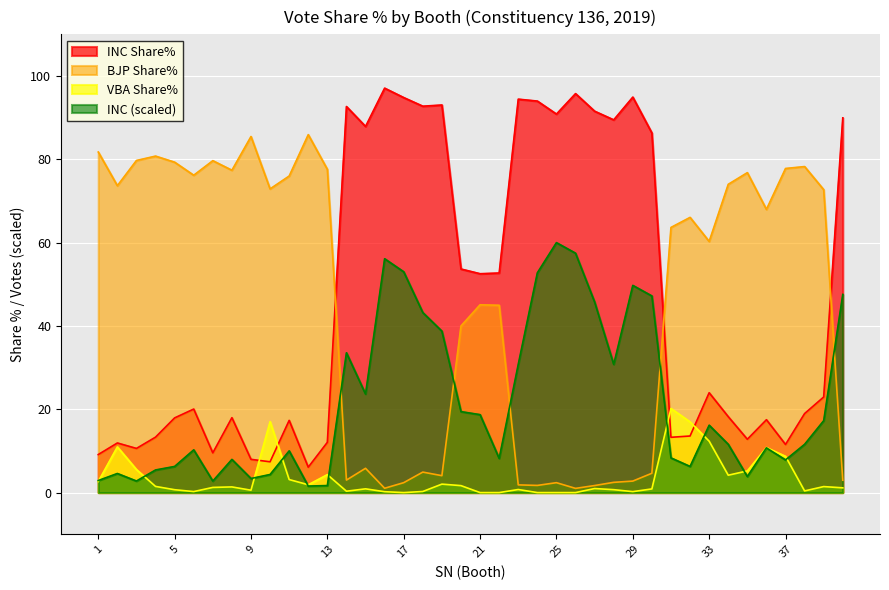

What is the sum of all BJP Share% values?

1836.6